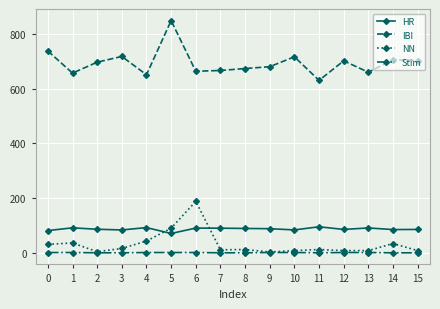

What is the sum of the HR values at 4 and 11?

187.3